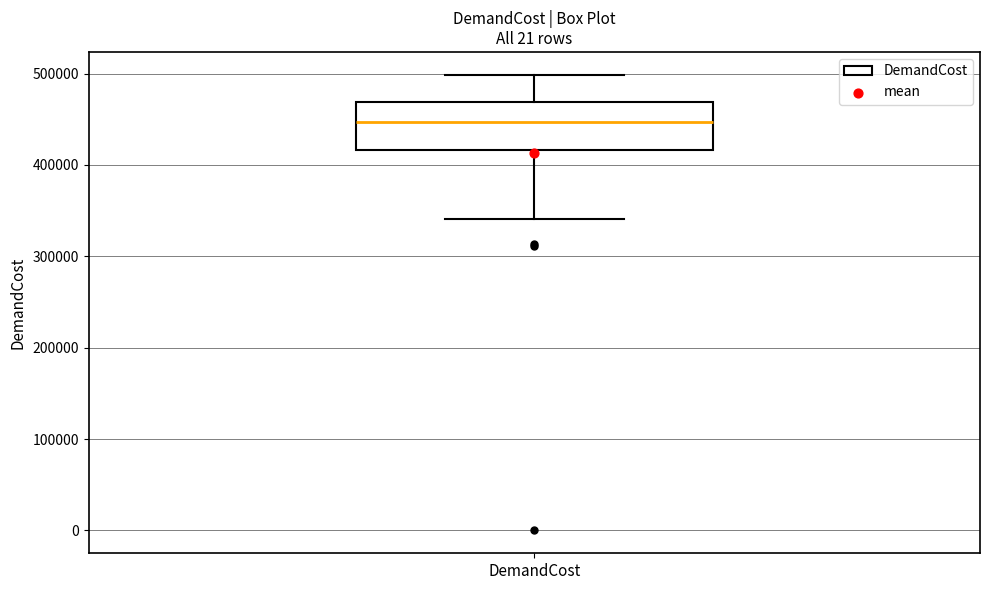

Transcribe this box plot: give where the median line is, the range the box spans, and where the two whiskers end, as read against the y-axis. The values are not printed on the chart, so give them approximately, as read against the axis.

median 450000, box 420000 to 470000, whiskers 340000 to 500000